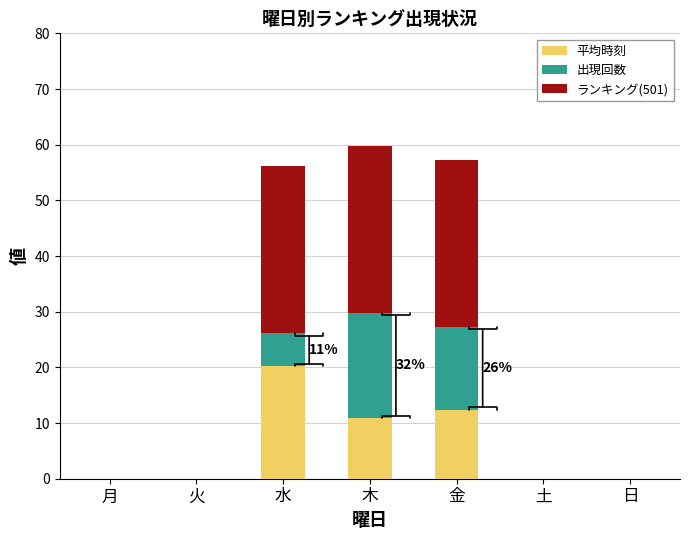

What are all the series names shown in the legend?

平均時刻, 出現回数, ランキング(501)